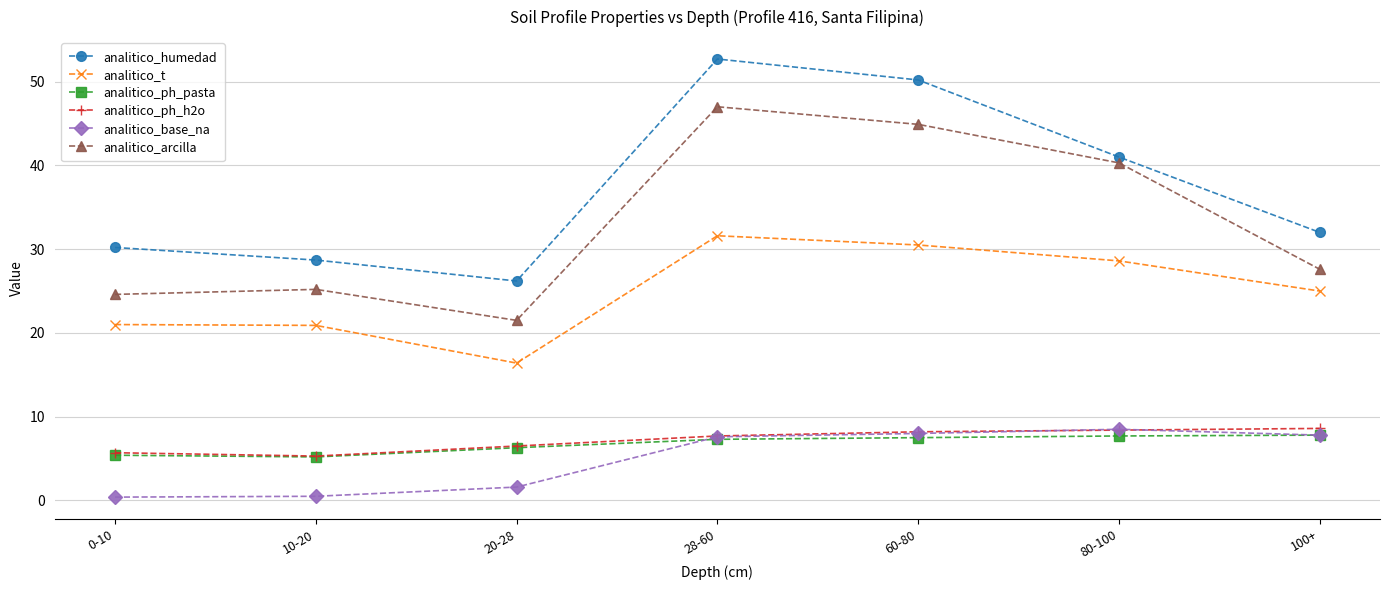

How many series are shown in this chart?

6